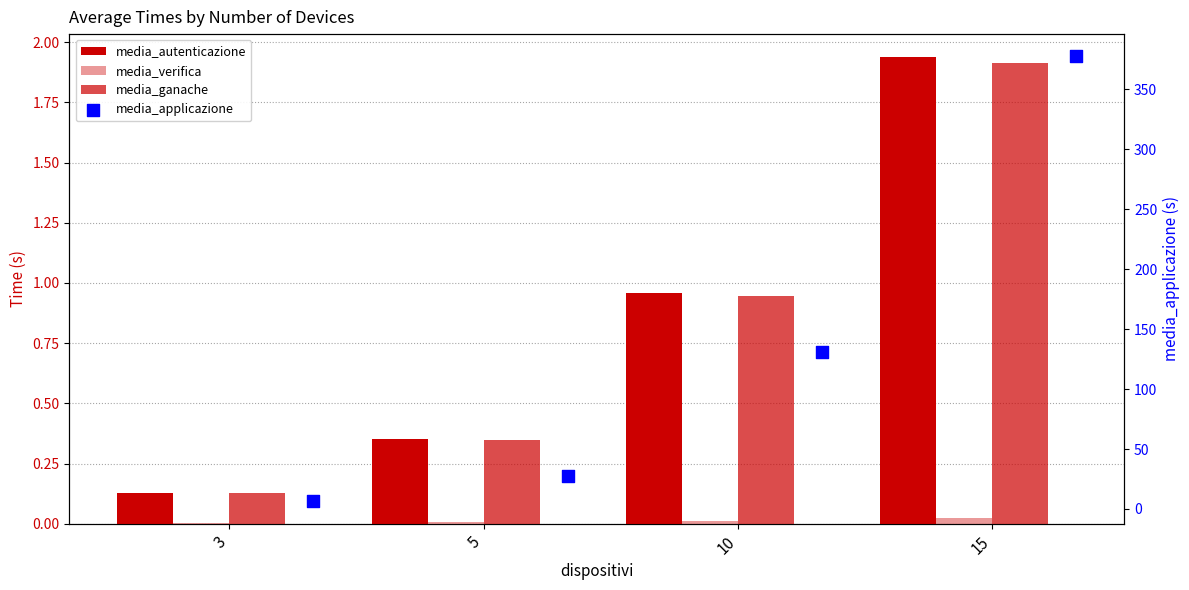

Is the value of media_applicazione at 10 greater than the value of media_verifica at 3?

Yes